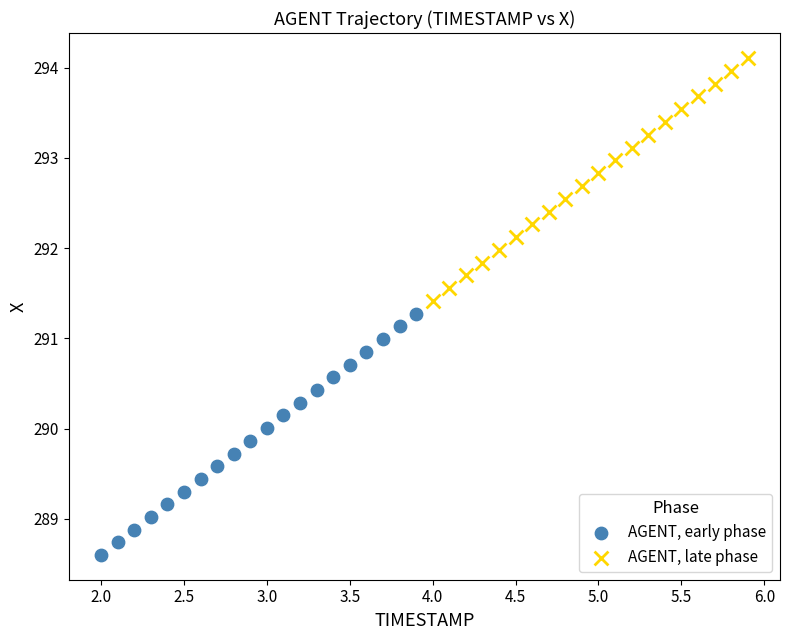

Which series contains the highest Y value?

AGENT, late phase